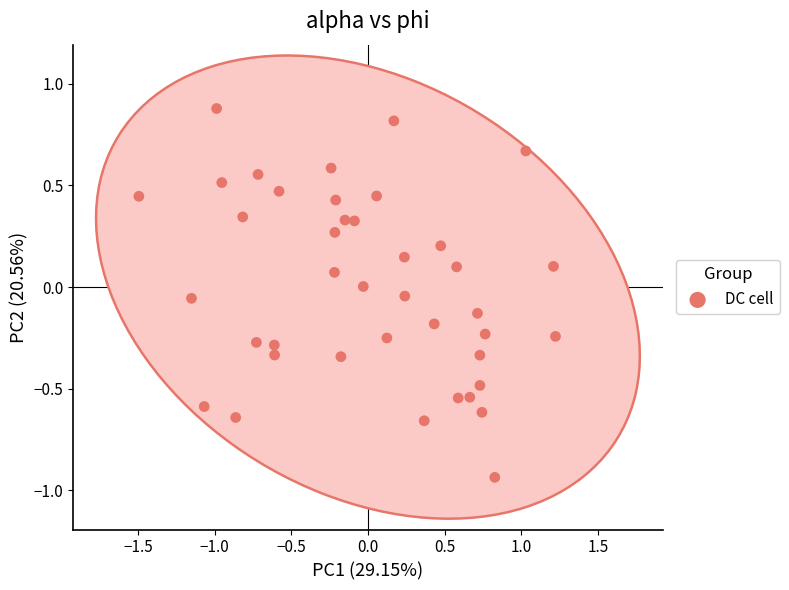

What is the range of Y values (max minus min)?

1.8